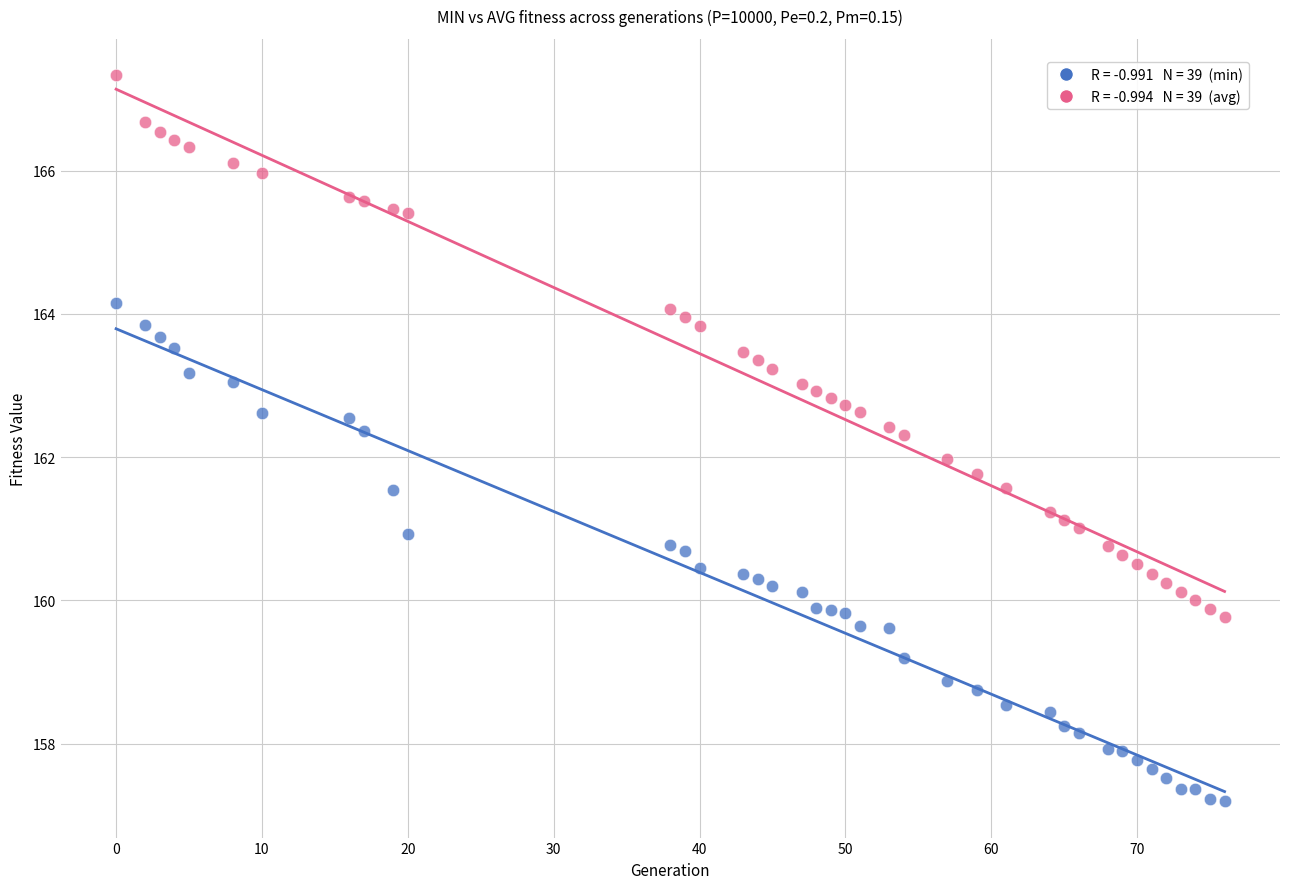

Across all data points, what is the range of X values (max minus min)?

76.0